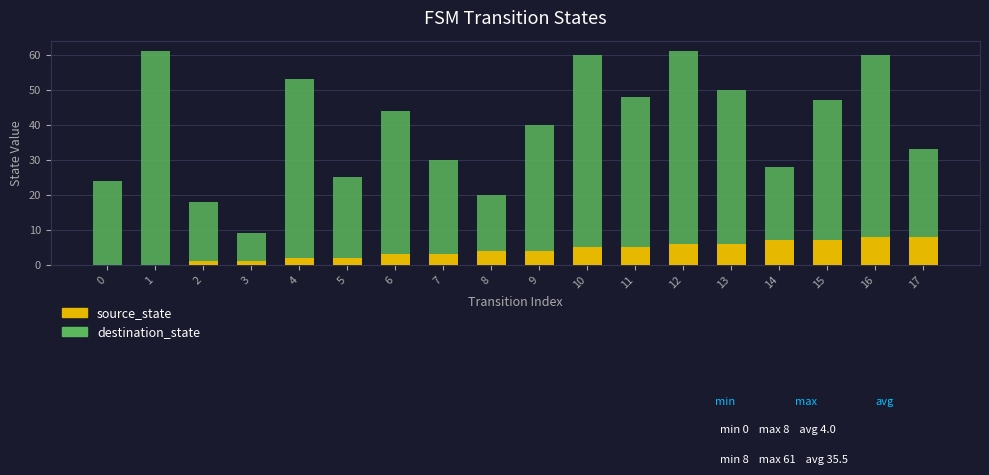

The source_state series shows 11 at 14. True or false?

False